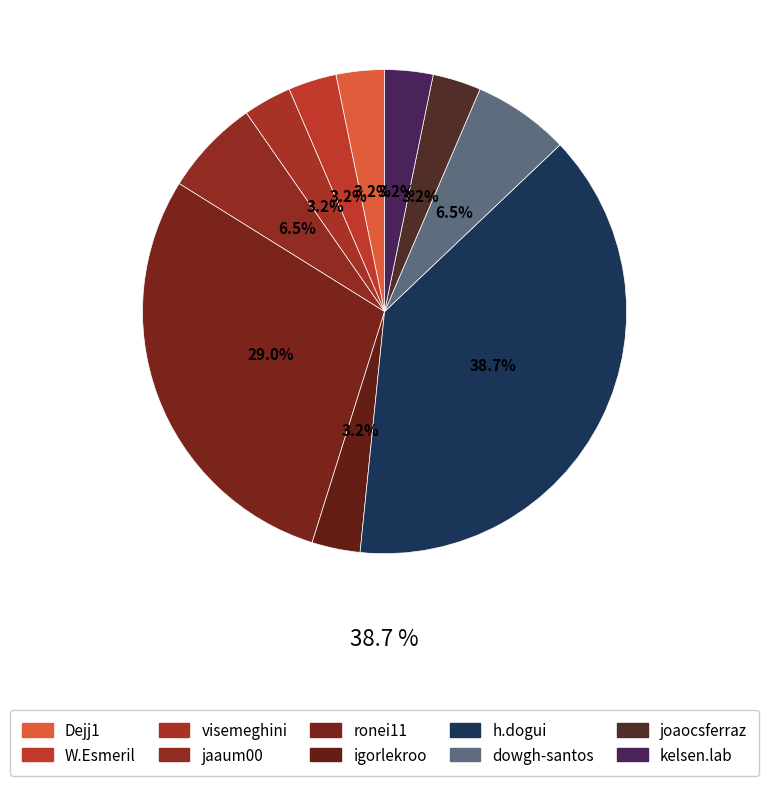

How many segments does this pie chart have?

10